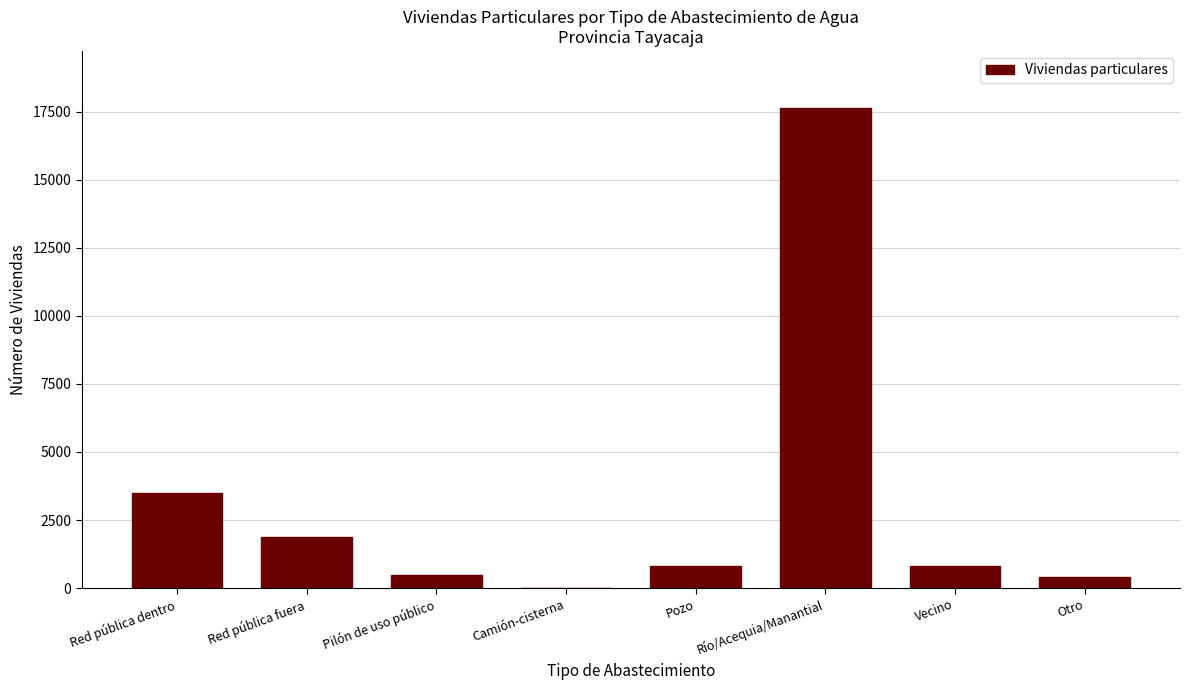

What value does the data have at Vecino?

812